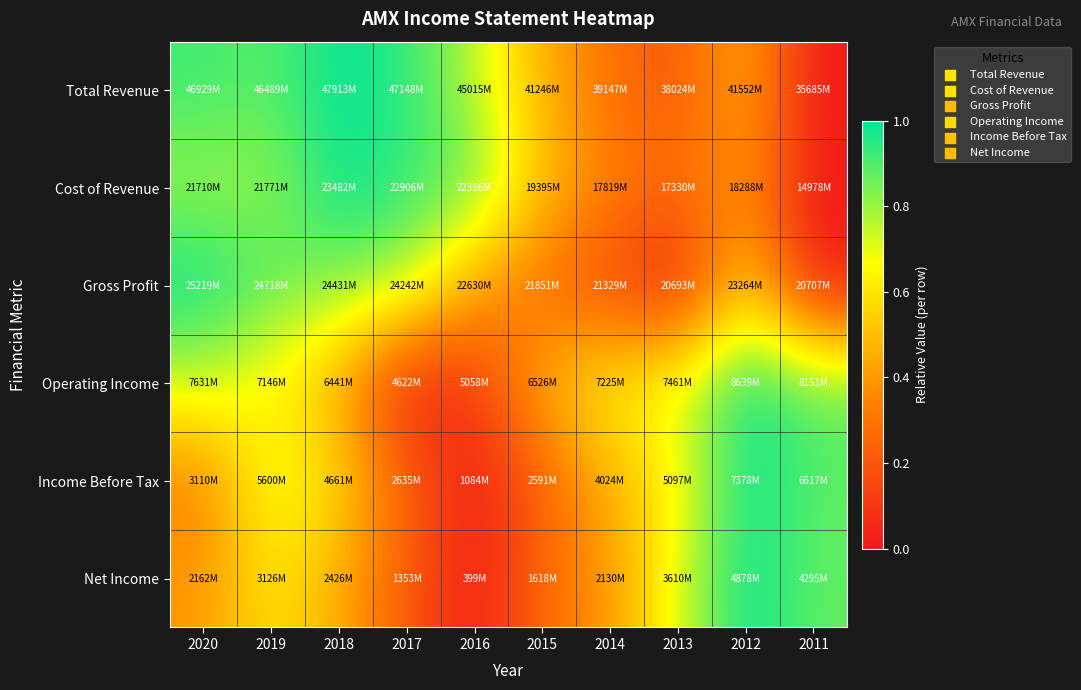

At which category is the sum across all series the highest?

2019